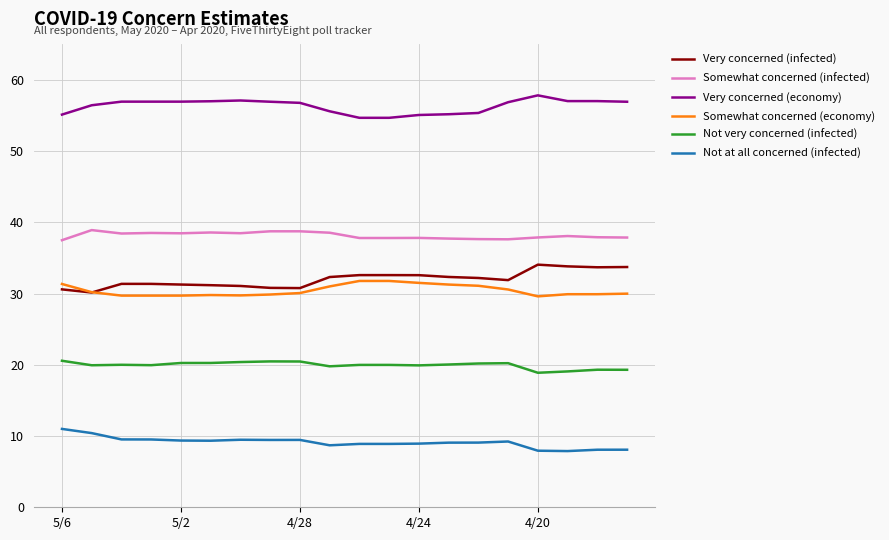

Which series has the largest total across all categories?

Very concerned (economy)